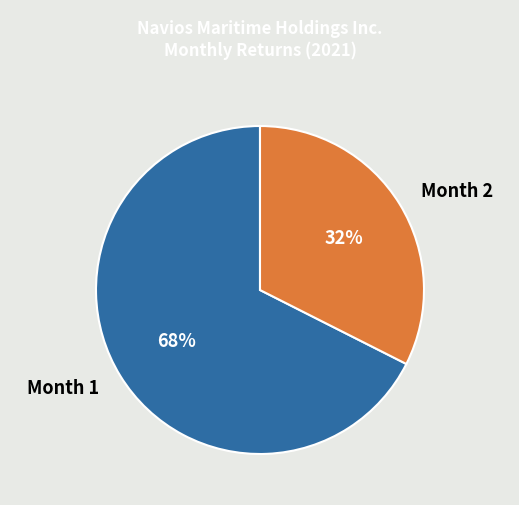

To the nearest percent, what is the average slice percentage?

50%